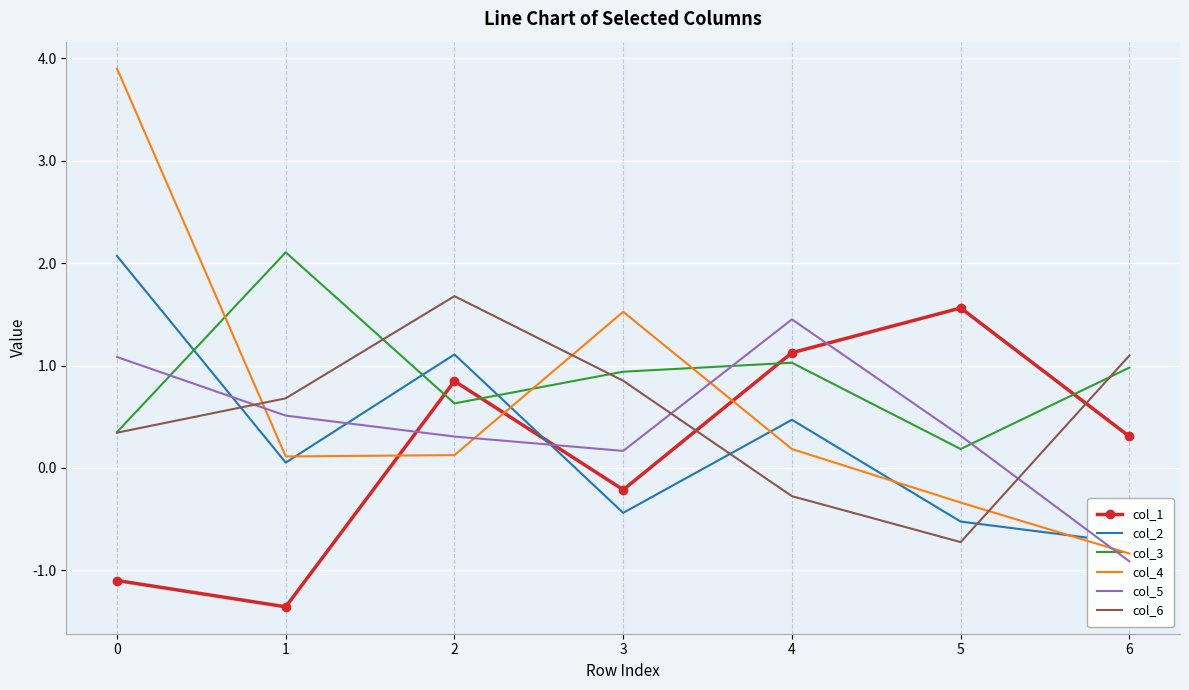

Rank the series at 4 from lowest to highest value.

col_6, col_4, col_2, col_3, col_1, col_5